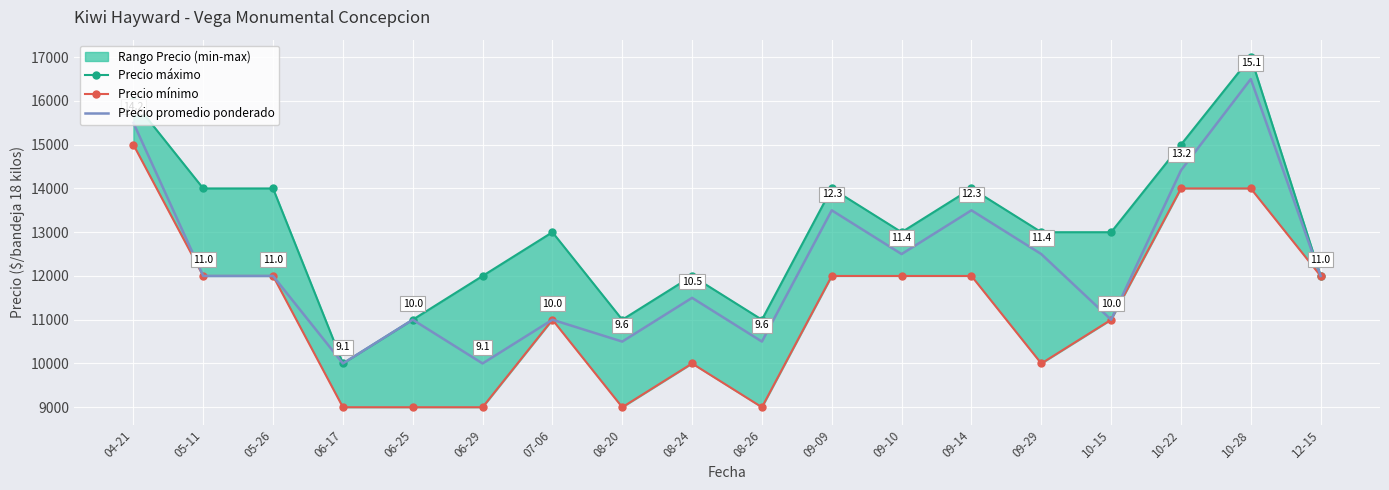

What position from the left is 10-15?

15